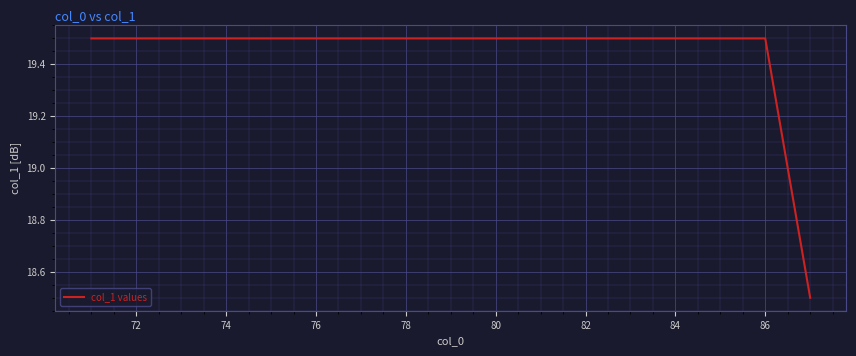

What is the greatest value displayed?

19.5